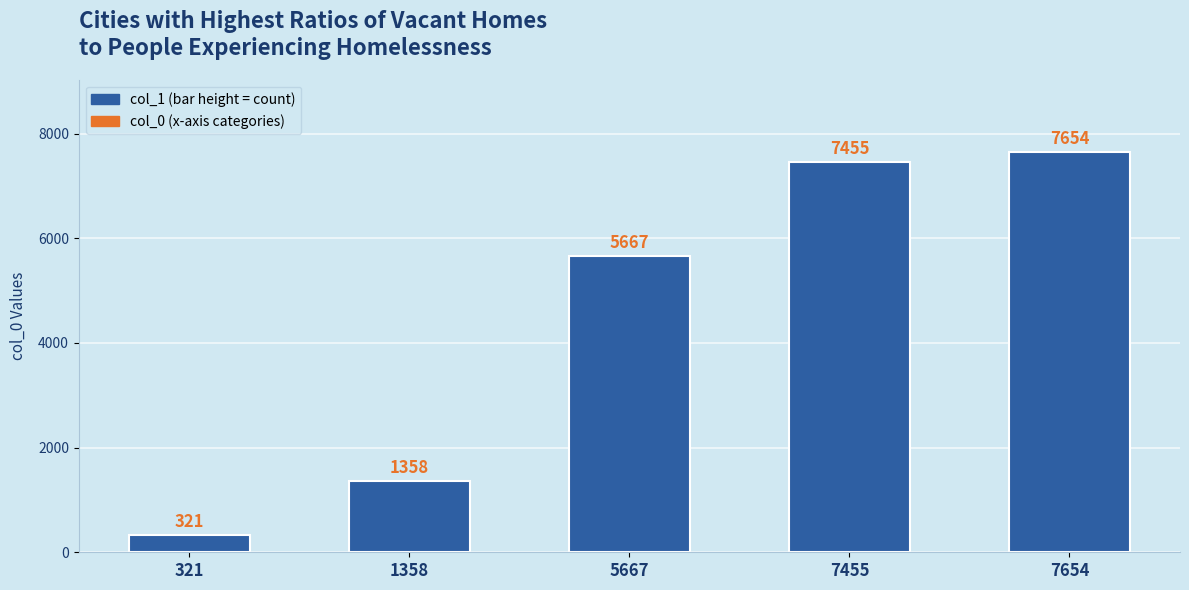

List the labels in order of value, largest first.

7654, 7455, 5667, 1358, 321